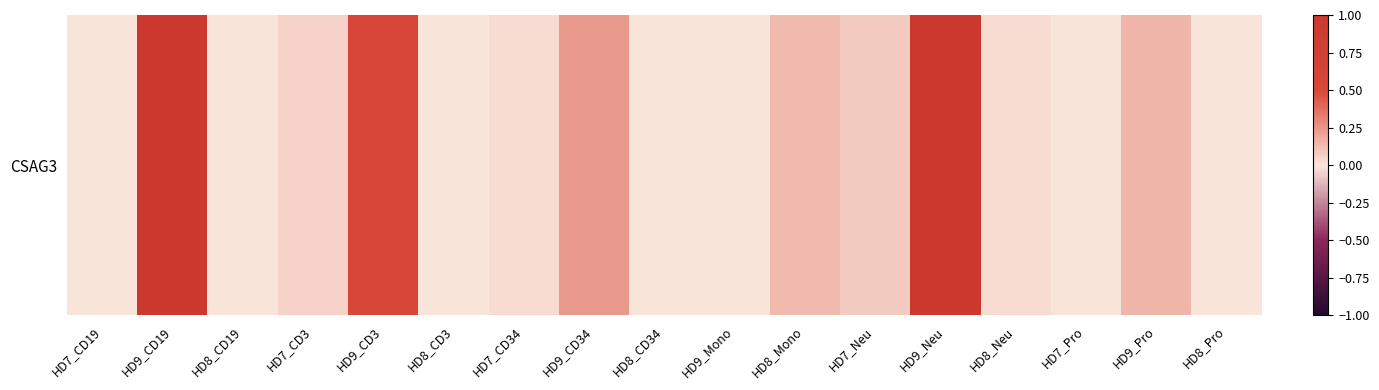

What is the sum of all values?

4.2